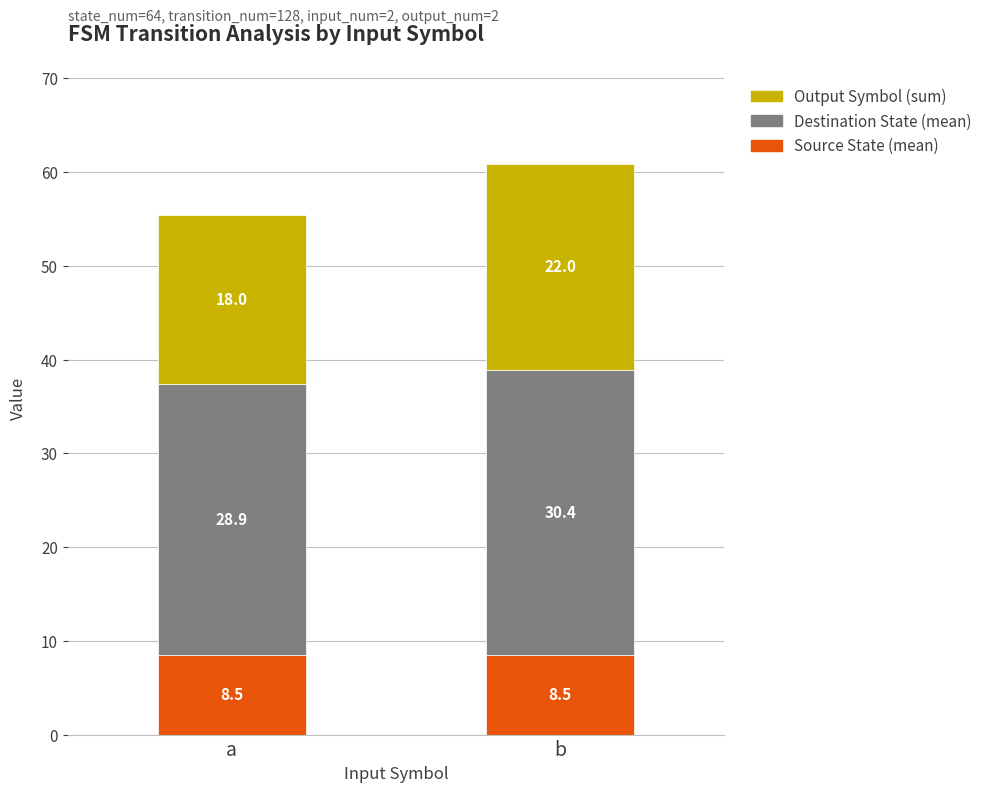

Reading left to right, transcribe the values for Source State (mean).

a=8.5	b=8.5